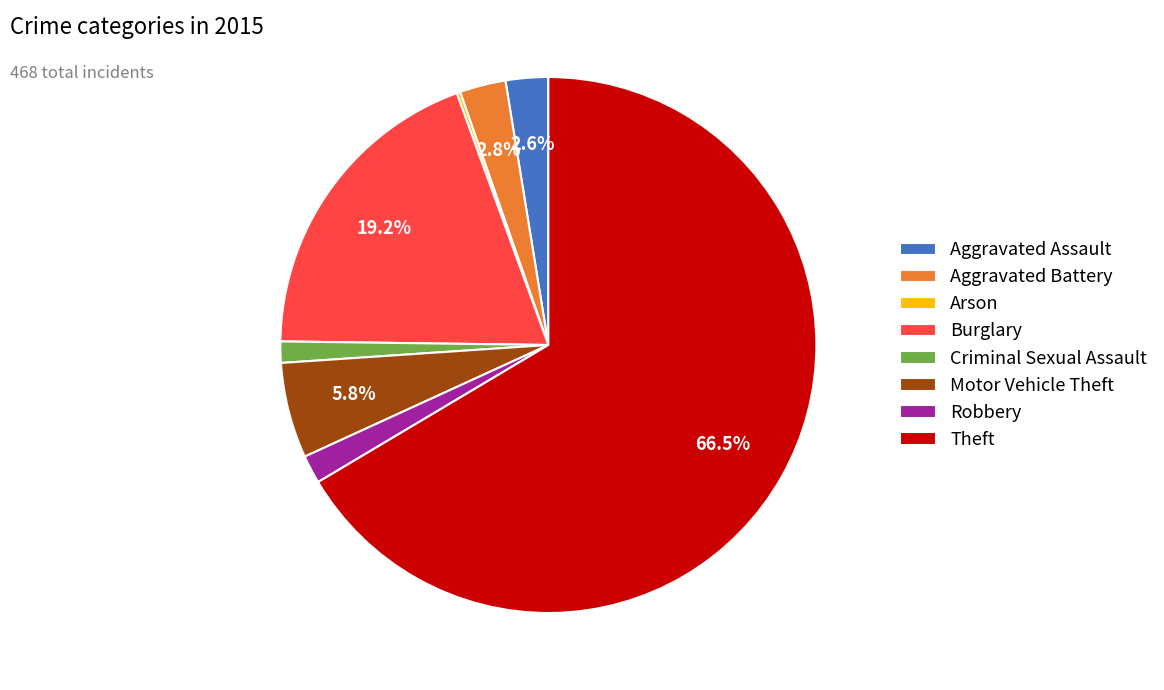

Between Aggravated Battery and Theft, which is larger?

Theft